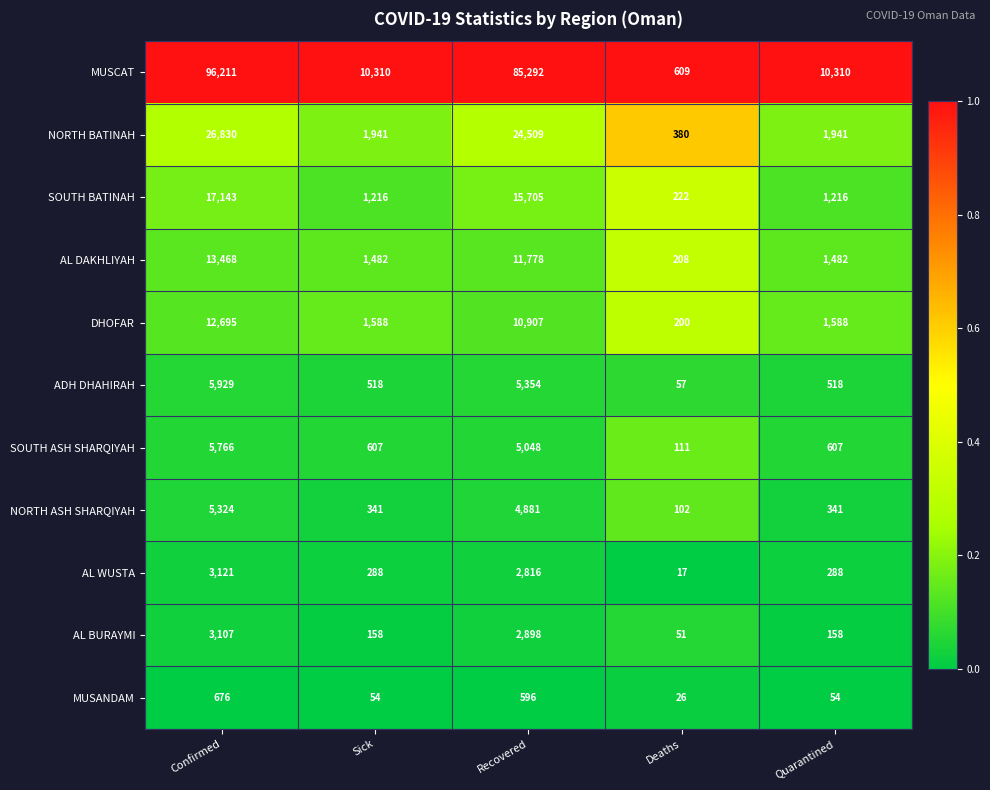

At which category is the sum across all series the highest?

Confirmed